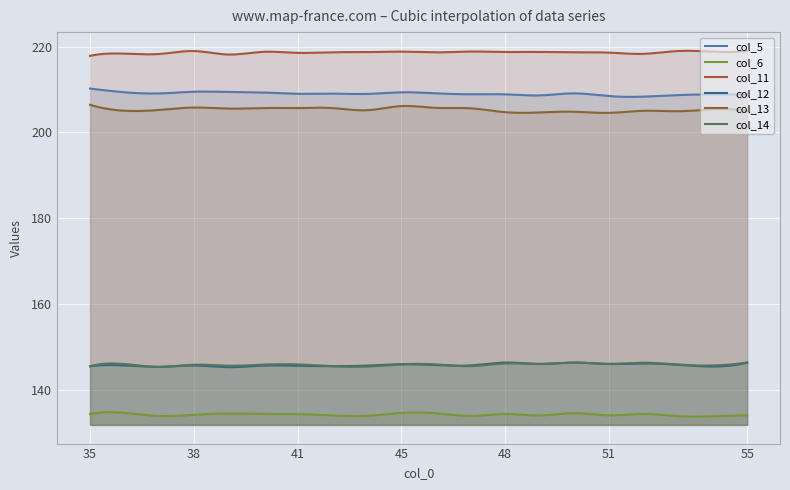

Reading right to left, list all the values displayed in this chart.

col_5: 208.8	208.8	208.7	208.3	208.5	209.1	208.6	208.9	208.9	209.1	209.3	209.0	209.0	209.0	209.3	209.4	209.5	209.1	209.3	210.2
col_6: 134.1	133.8	133.9	134.4	134.1	134.6	134.0	134.4	133.9	134.5	134.6	133.9	134.0	134.3	134.4	134.5	134.2	133.9	134.6	134.3
col_11: 219.0	218.8	219.0	218.3	218.6	218.6	218.7	218.7	218.8	218.6	218.8	218.7	218.7	218.5	218.8	218.1	219.0	218.3	218.4	217.8
col_12: 146.3	145.4	145.8	146.1	146.0	146.3	146.0	146.4	145.7	145.8	146.0	145.6	145.5	145.6	145.6	145.3	145.7	145.4	145.7	145.5
col_13: 204.9	205.3	204.9	205.0	204.5	204.8	204.6	204.7	205.6	205.7	206.1	205.2	205.7	205.7	205.7	205.5	205.8	205.2	205.0	206.4
col_14: 146.4	145.7	145.9	146.3	146.0	146.4	146.0	146.1	145.5	145.9	146.0	145.4	145.5	145.9	145.9	145.6	145.9	145.3	146.0	145.5